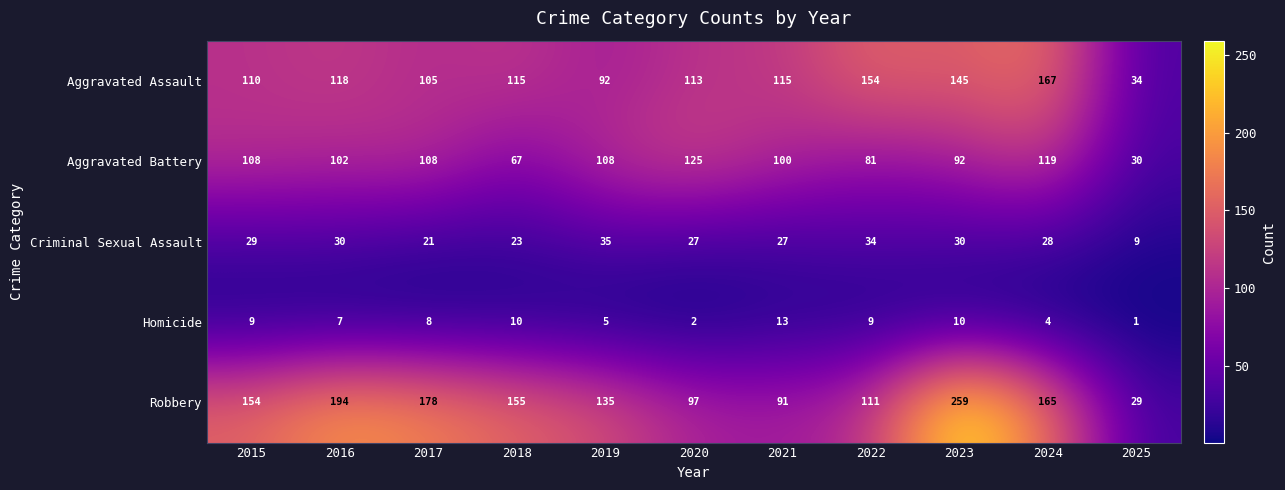

What is the difference between the Homicide values at 2018 and 2021?

3